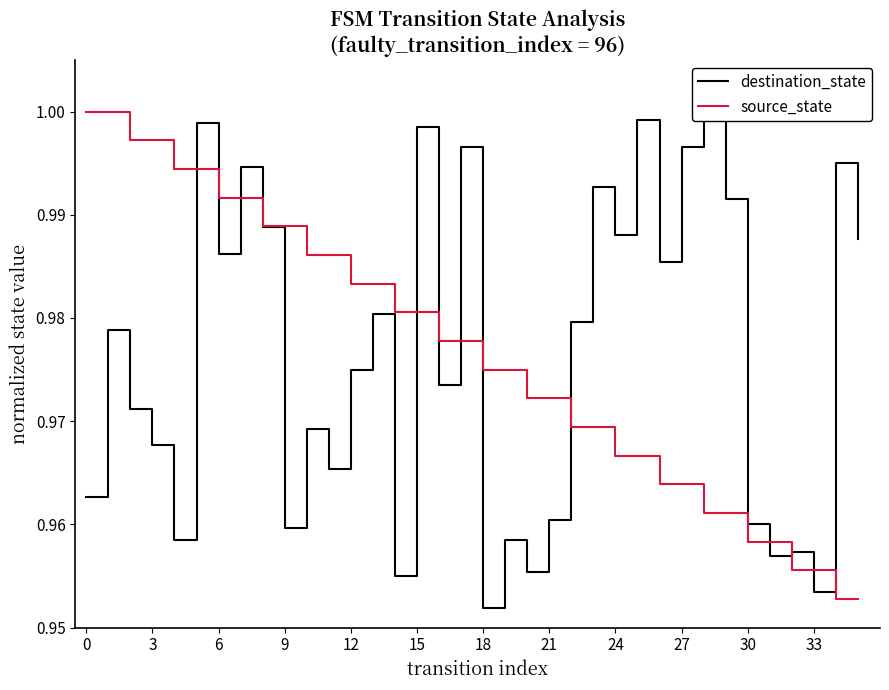

At 29, list the series in order from smallest to largest.

source_state, destination_state